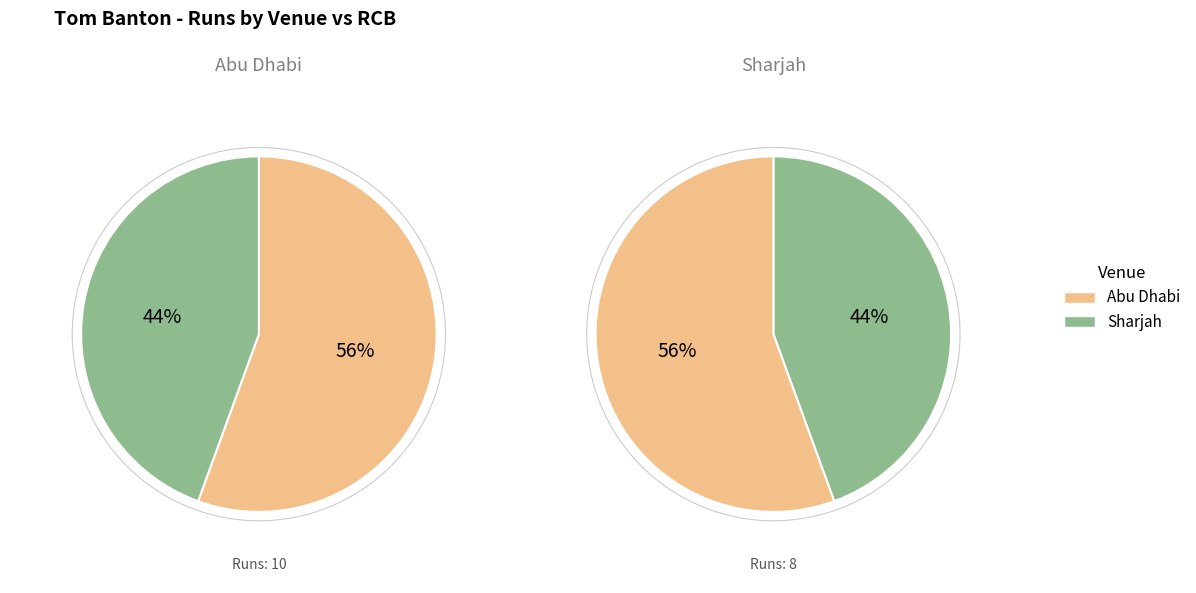

How many slices are in this pie chart?

2